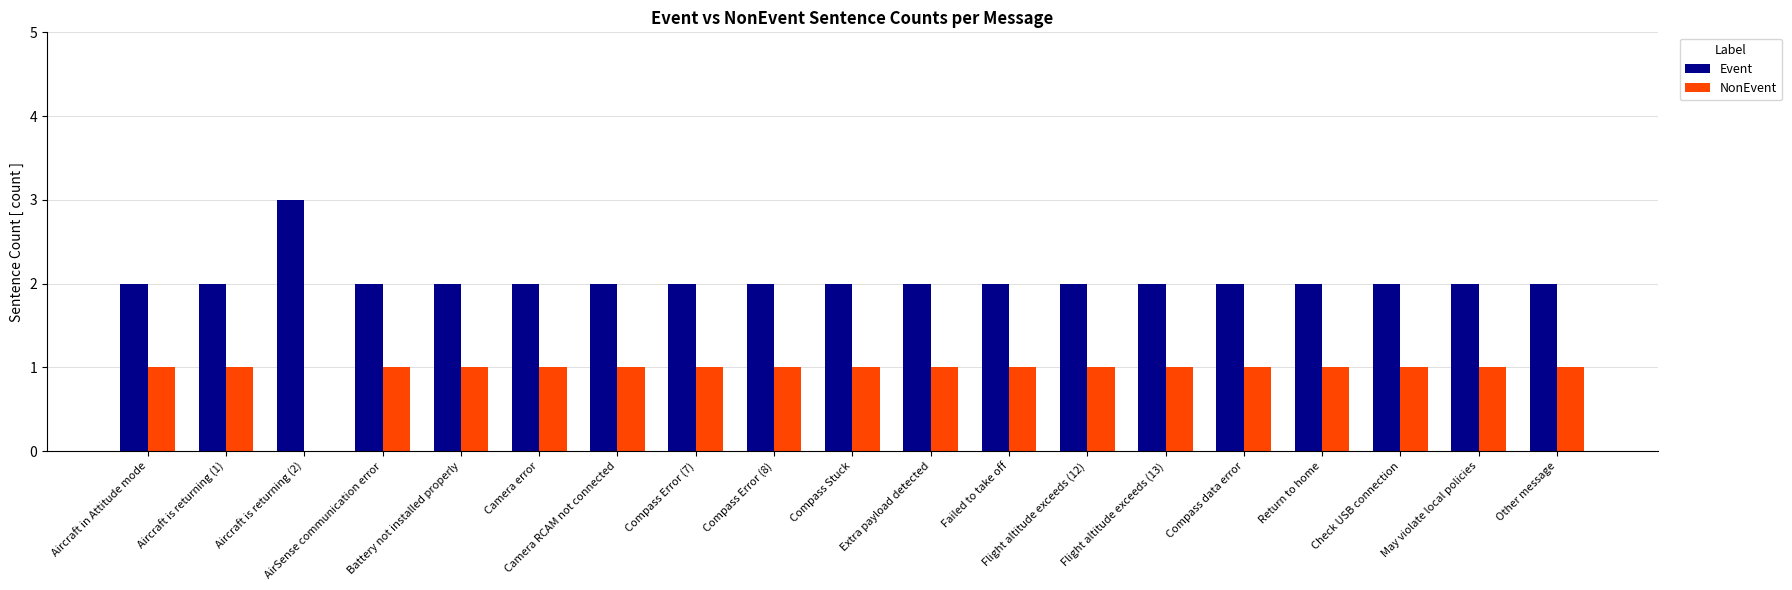

Which series has the largest total across all categories?

Event